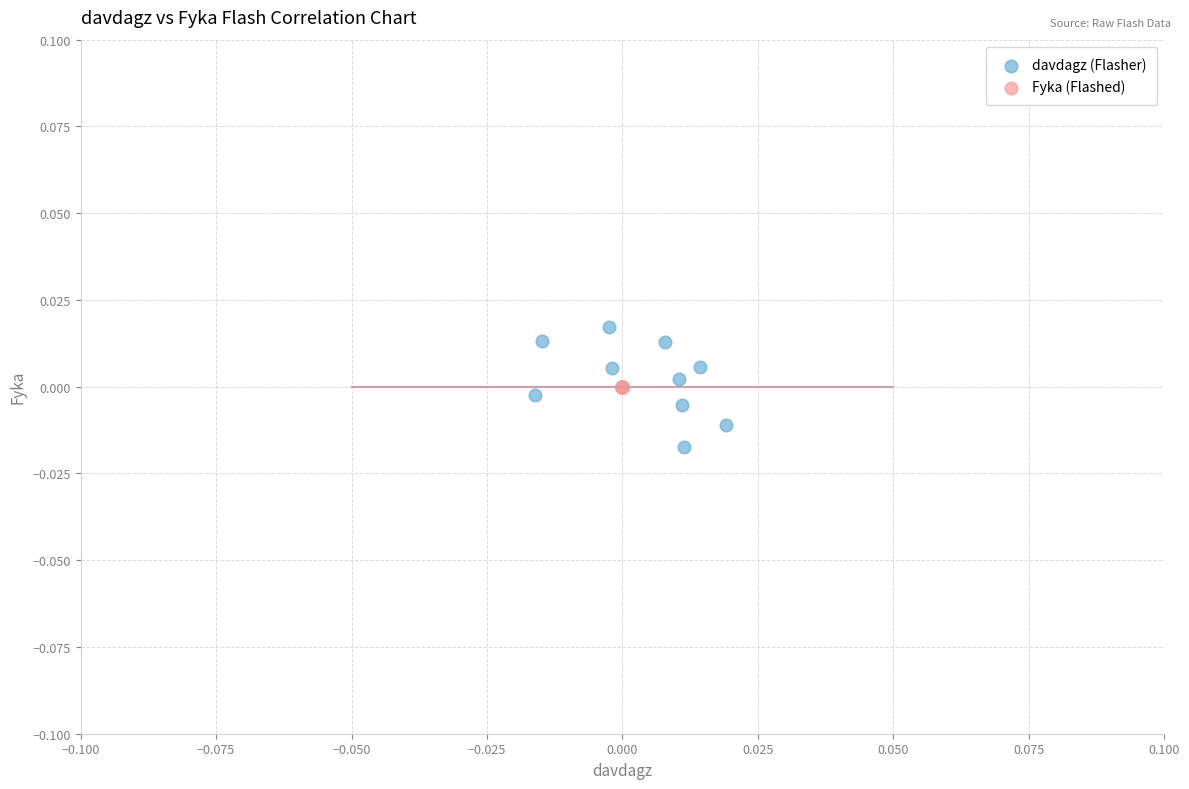

Which series contains the lowest Y value?

davdagz (Flasher)